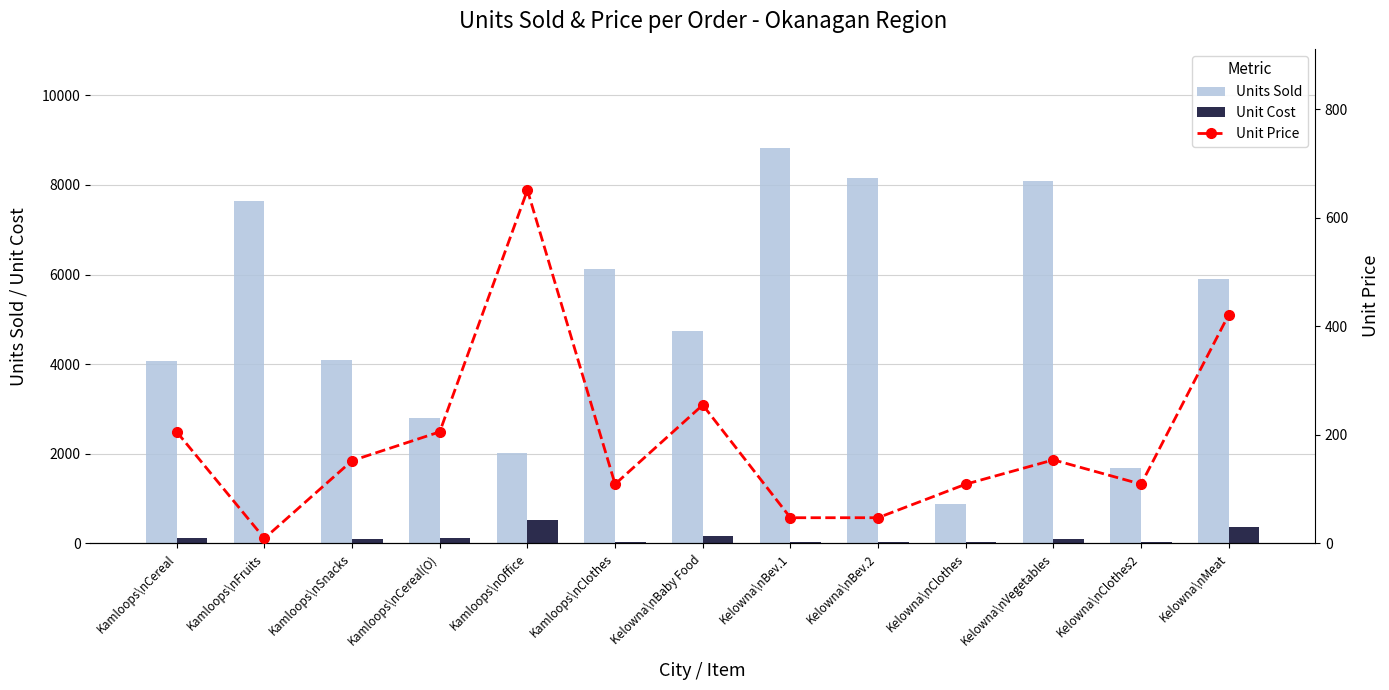

Are the bars horizontal?

No